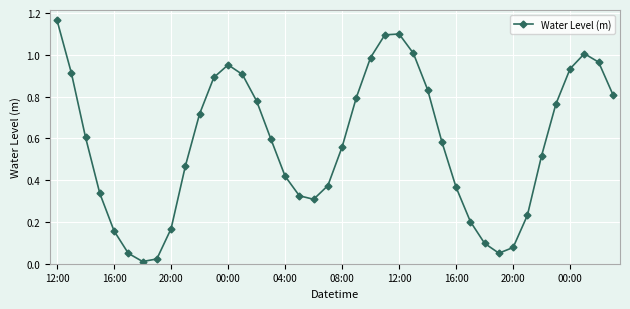

How many interior local valleys (lower than both neighbors) does the data have?

3